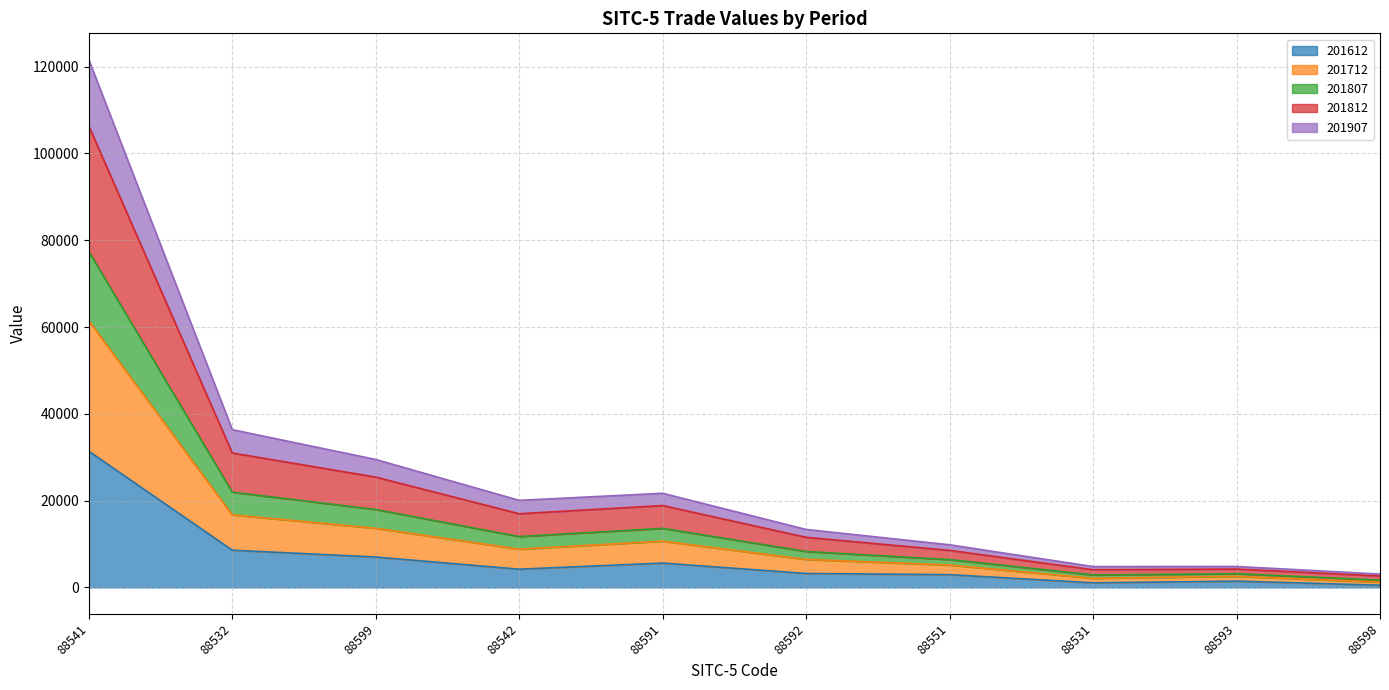

Is the value of 201712 at 88551 greater than the value of 201812 at 88599?

No